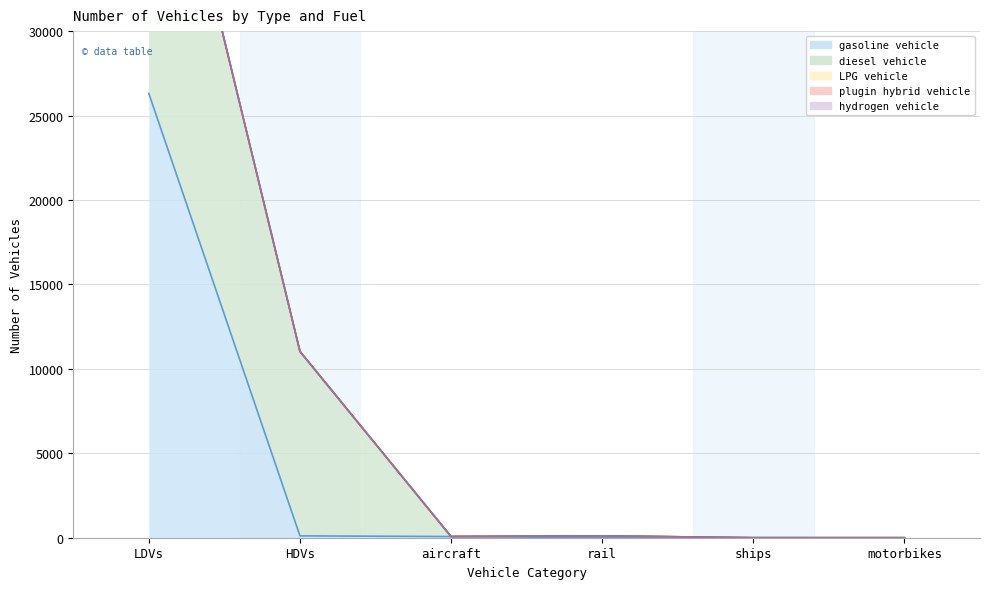

Reading left to right, list all the values displayed in this chart.

gasoline vehicle: 26304	109	70	0	0	0
diesel vehicle: 21572	10916	0	112	0	0
LPG vehicle: 12	9	0	0	0	0
plugin hybrid vehicle: 0	0	0	0	0	0
hydrogen vehicle: 0	0	0	0	0	0